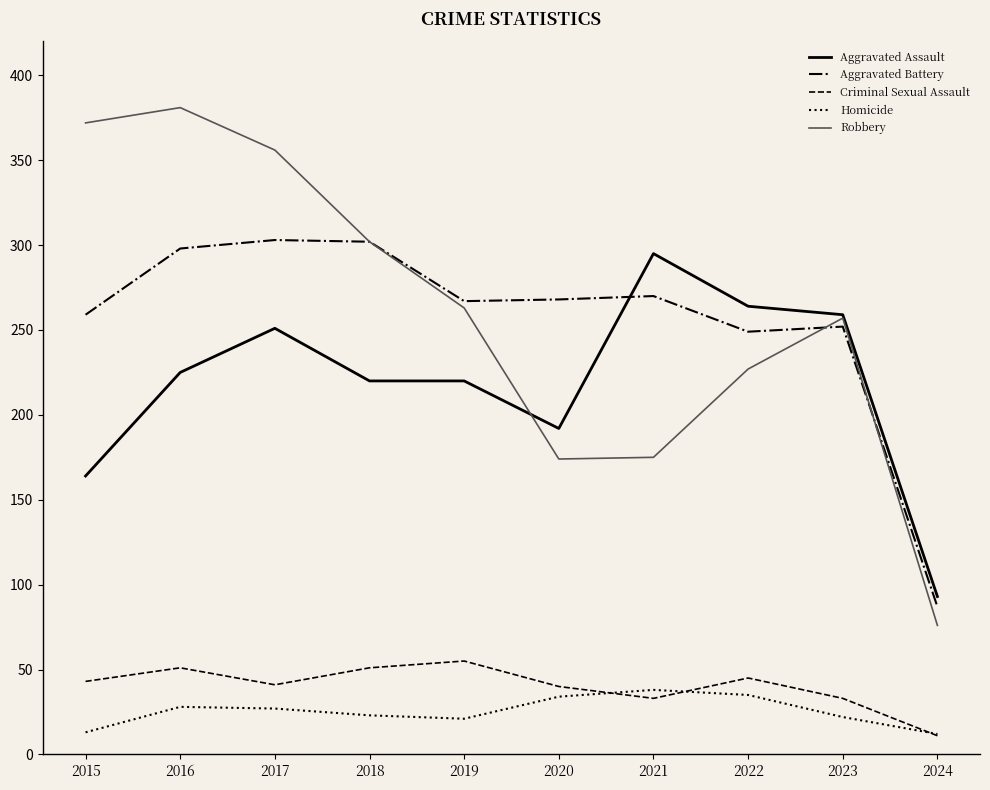

Between 2018 and 2019, which series saw the biggest shift?

Robbery